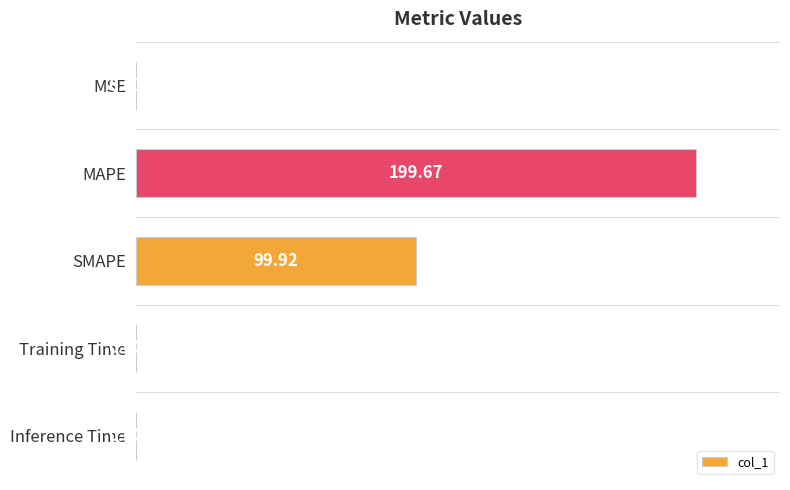

What is the sum of the values at SMAPE and MSE?

99.9